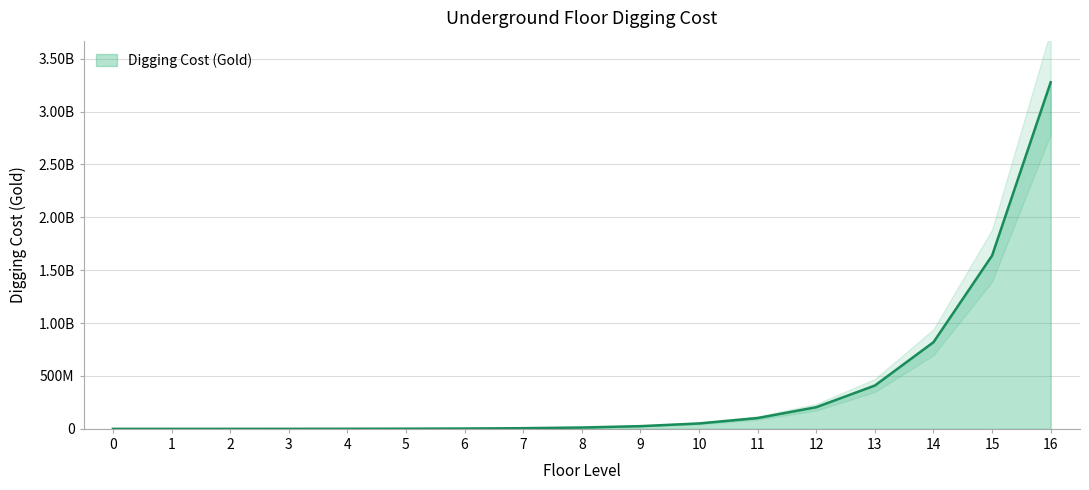

Reading right to left, list all the values displayed in this chart.

16=3276800000	15=1638400000	14=819200000	13=409600000	12=204800000	11=102400000	10=51200000	9=25600000	8=12800000	7=6400000	6=3200000	5=1600000	4=800000	3=400000	2=200000	1=100000	0=0